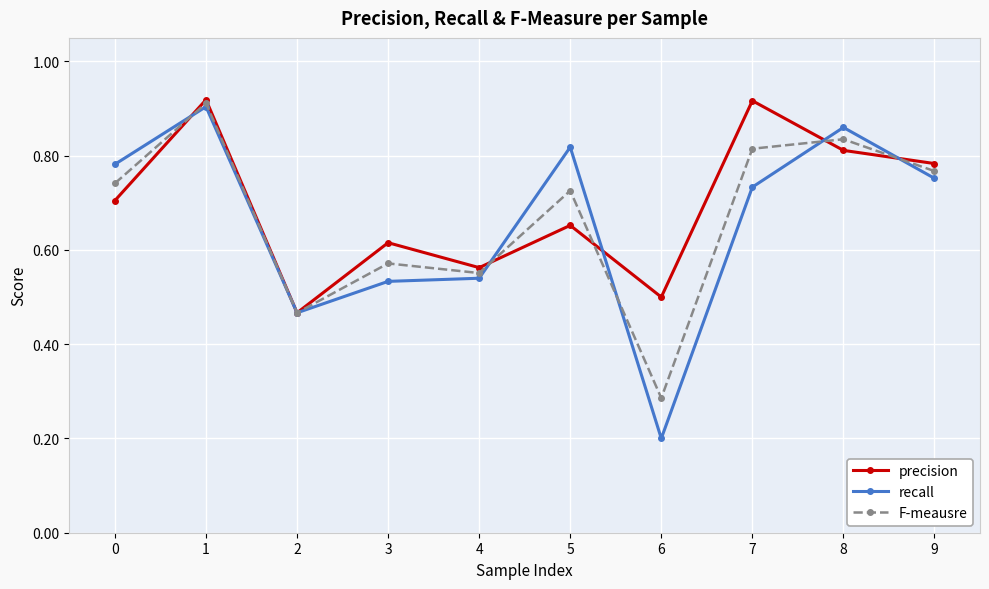

Which series has the largest total across all categories?

precision